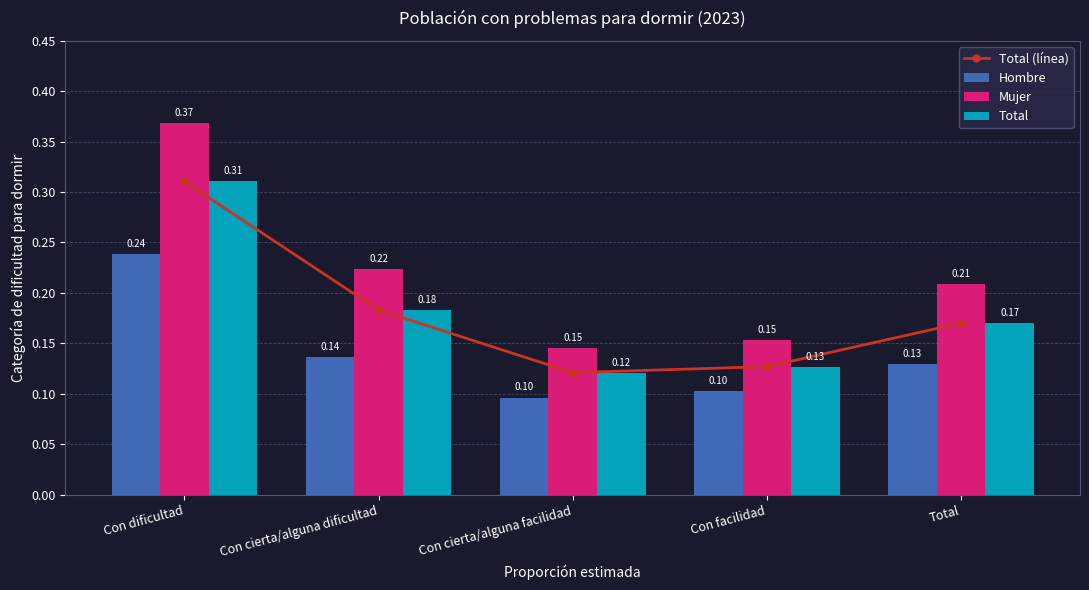

How many series are shown in this chart?

4